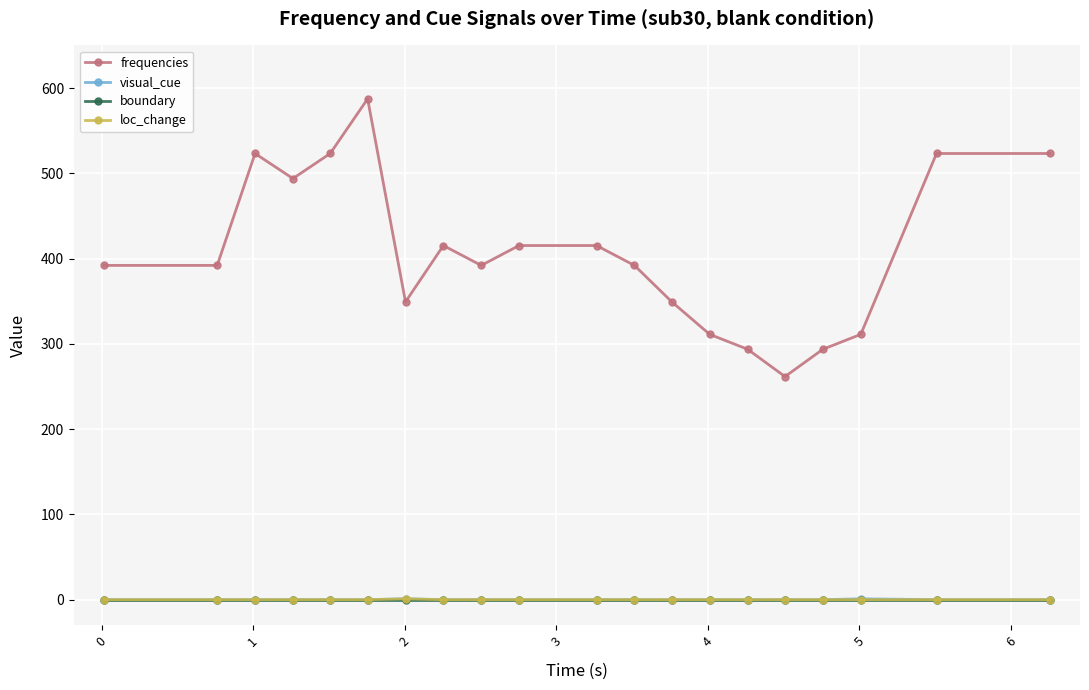

Which series has the widest spread of values?

frequencies